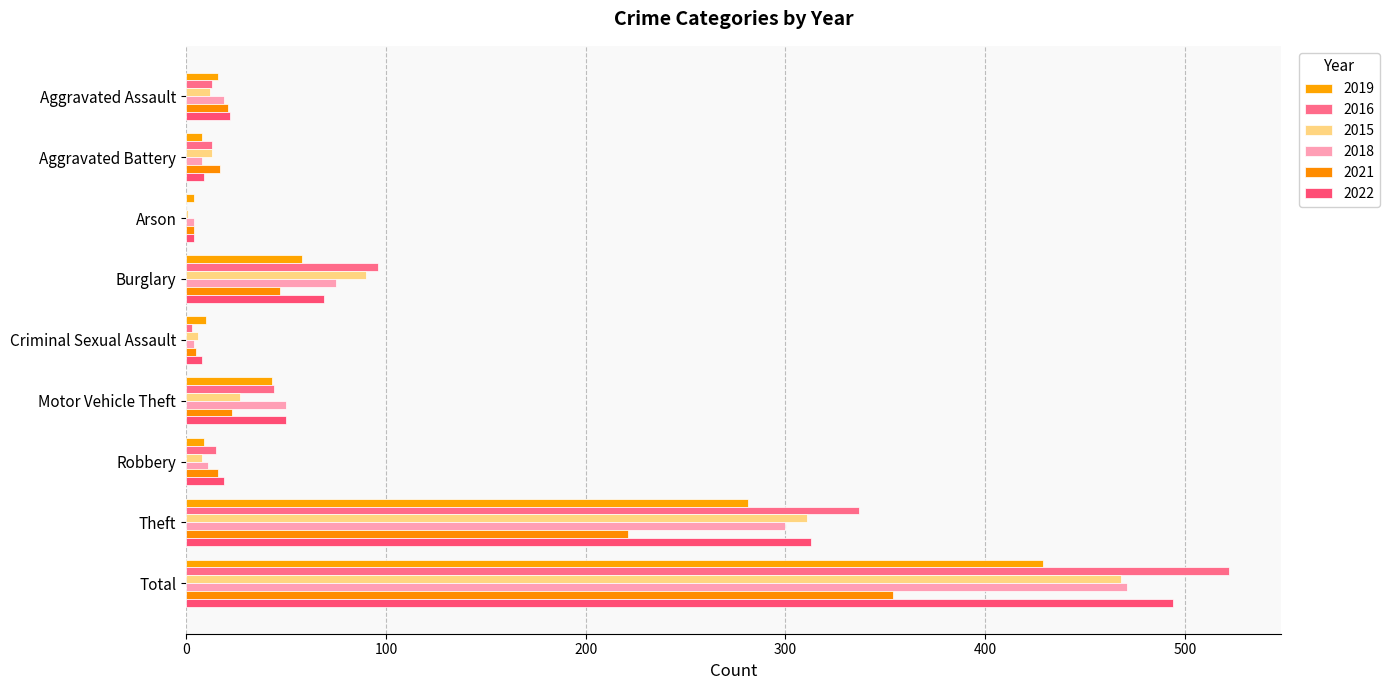

How many bars are there in total?

54